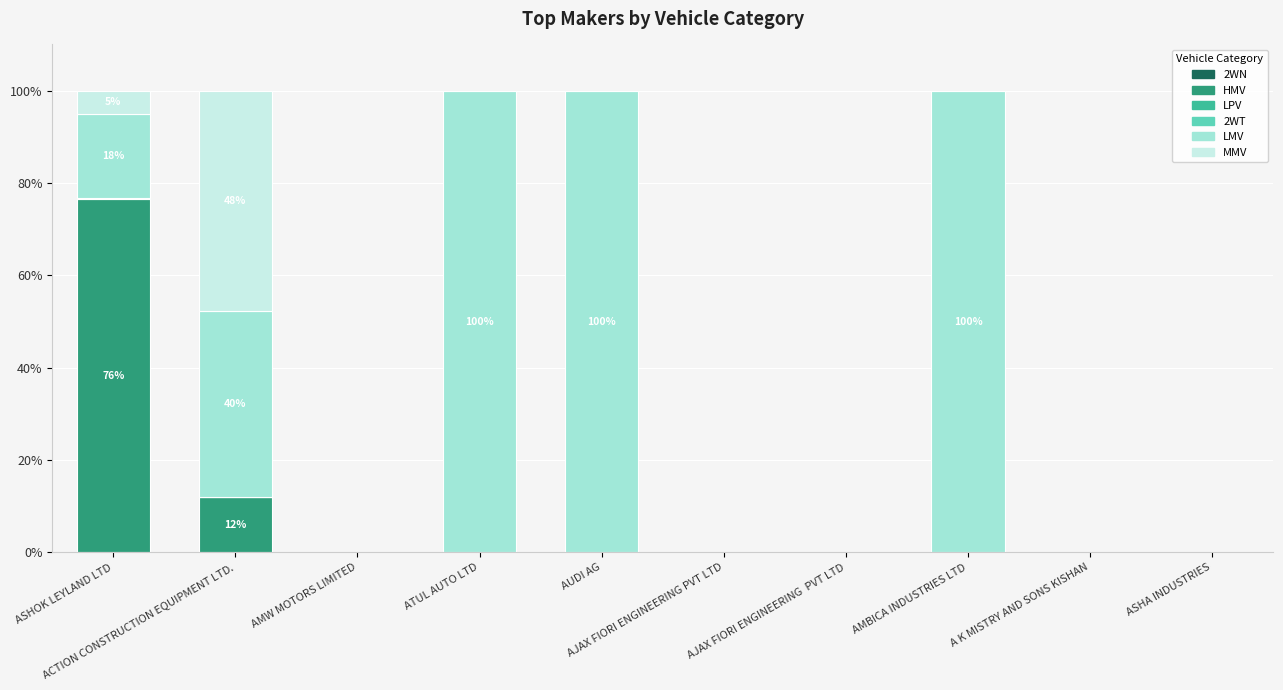

What is the maximum value for HMV?

76.4